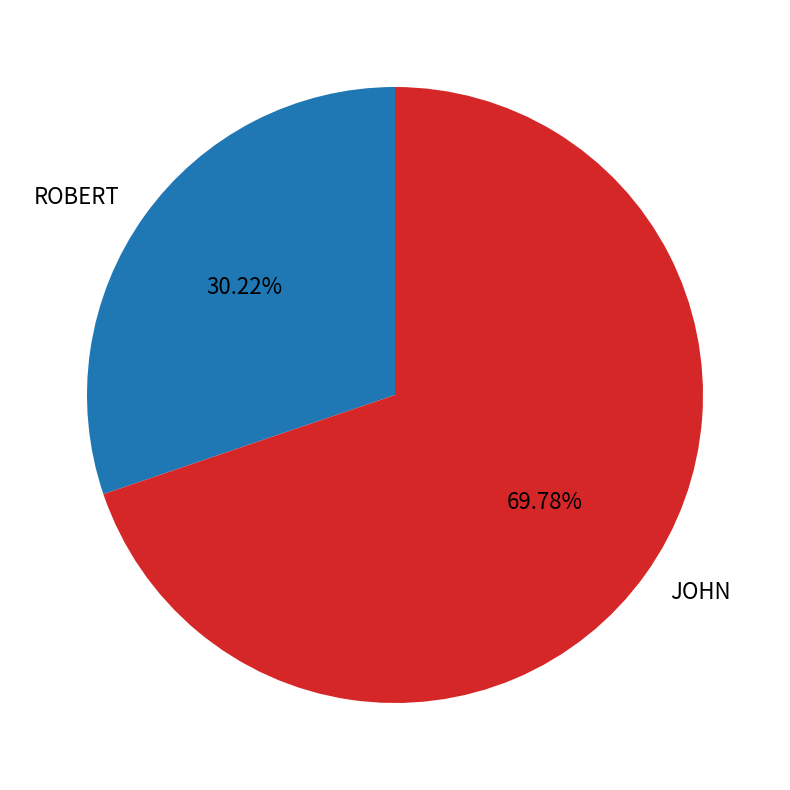

What is the total percentage of ROBERT and JOHN?

100.0%